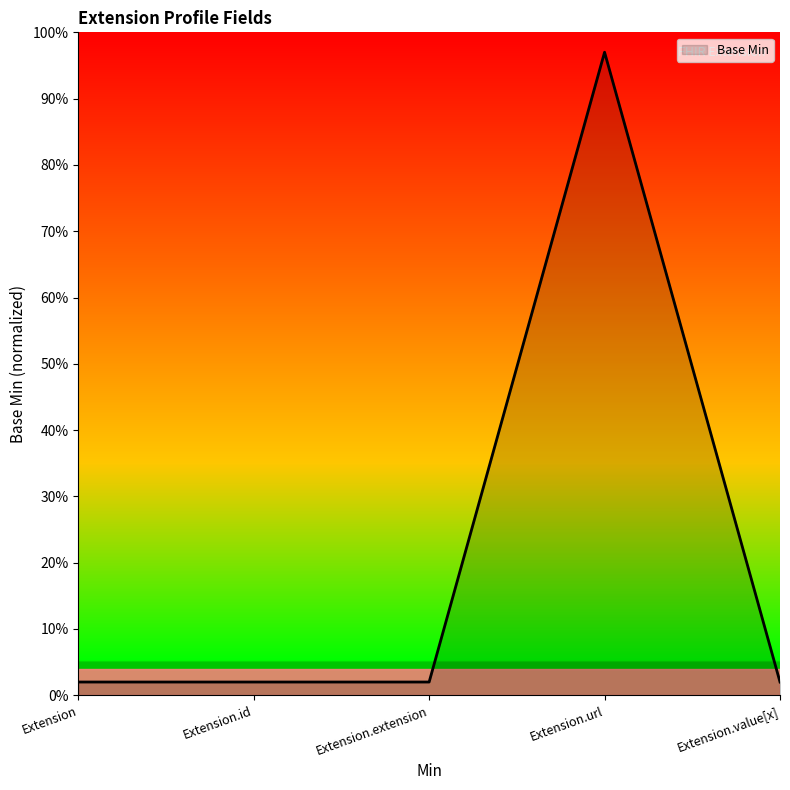

Is this an area chart (filled region under the line)?

Yes